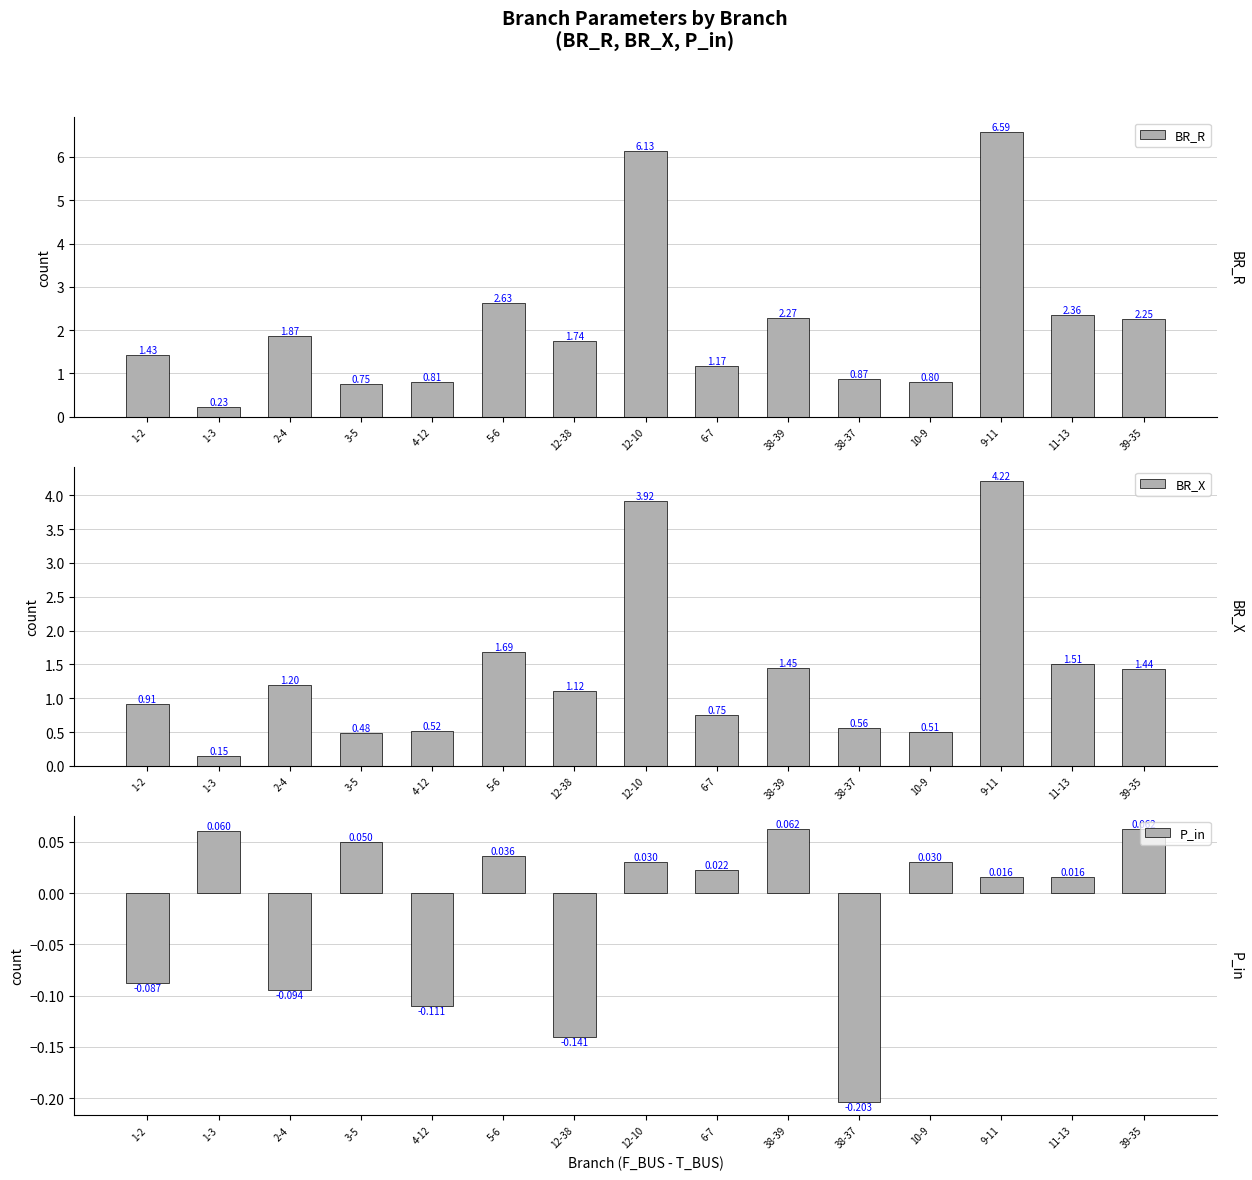

Is the value of BR_X at 1-3 greater than the value of BR_R at 6-7?

No